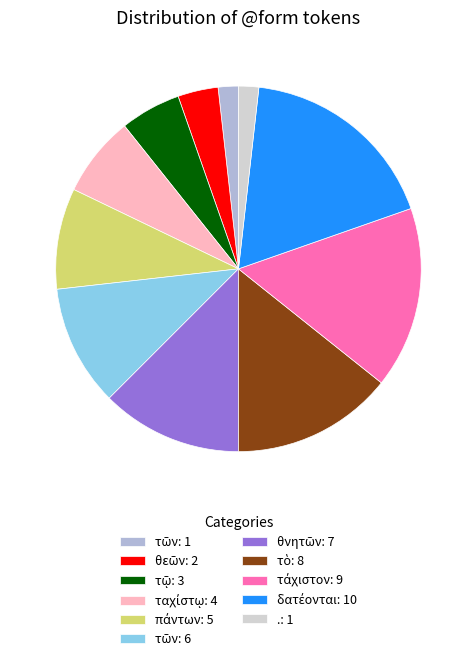

Is there any slice that represents more than half of the pie?

No